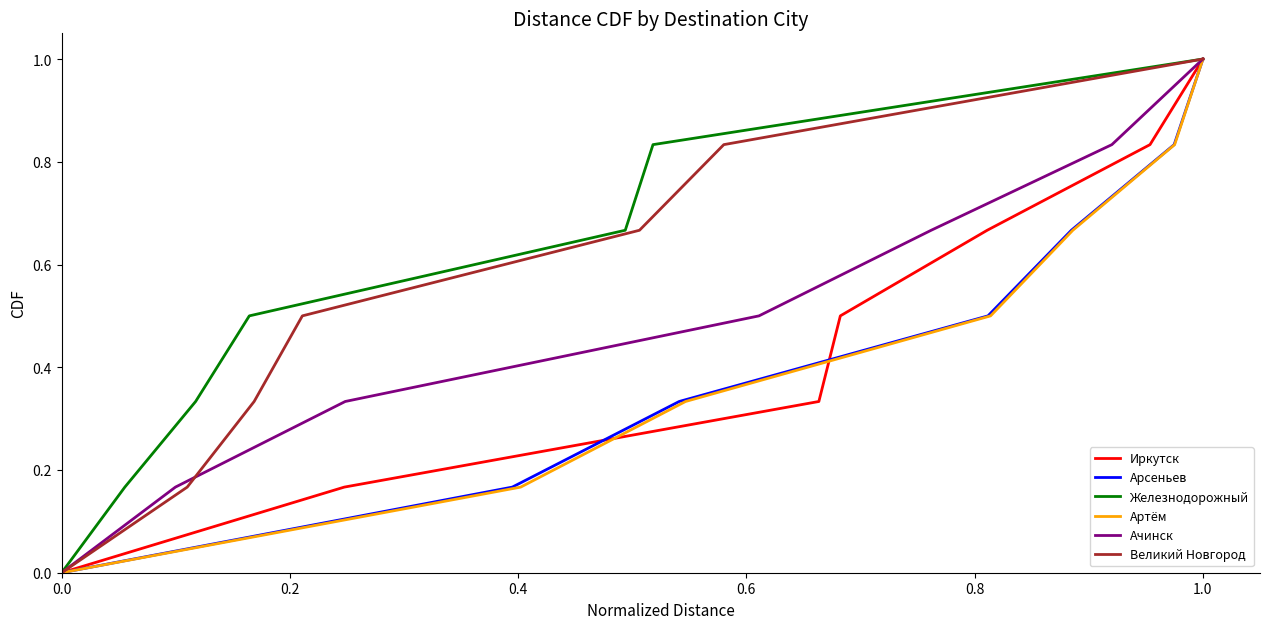

The value of Ачинск at 1.0 is 1.0. True or false?

True